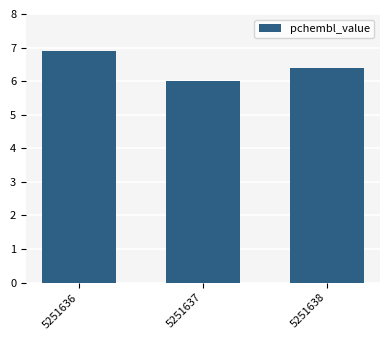

Reading left to right, transcribe all the data shown in this chart.

5251636=6.9	5251637=6.0	5251638=6.4